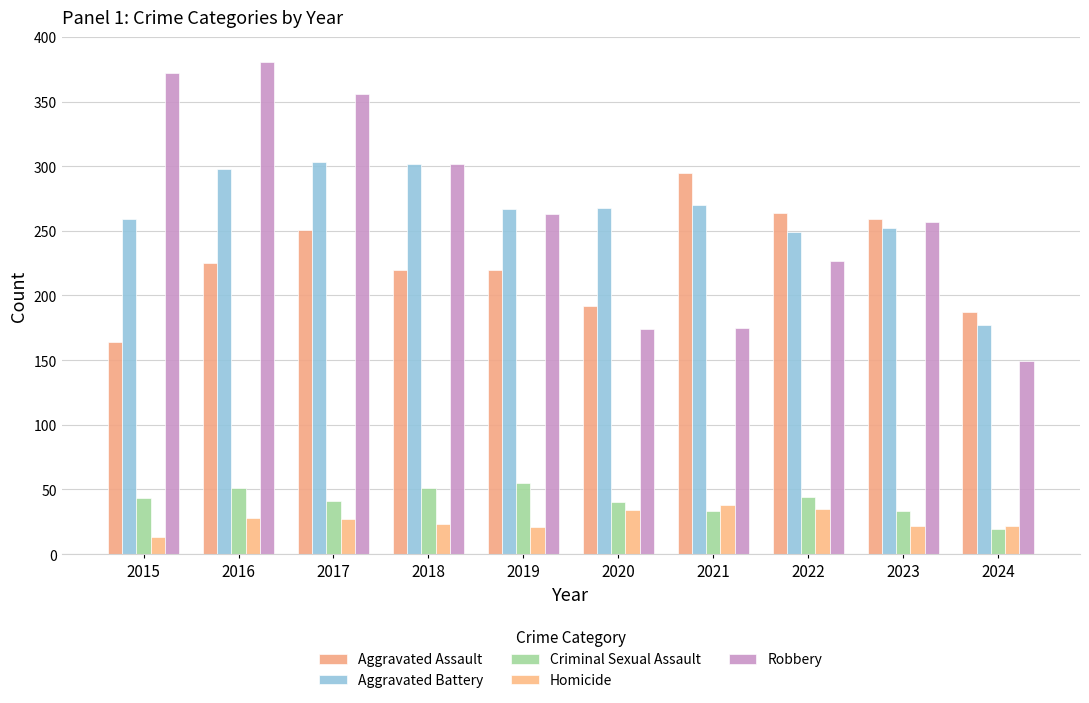

Are the bars horizontal?

No